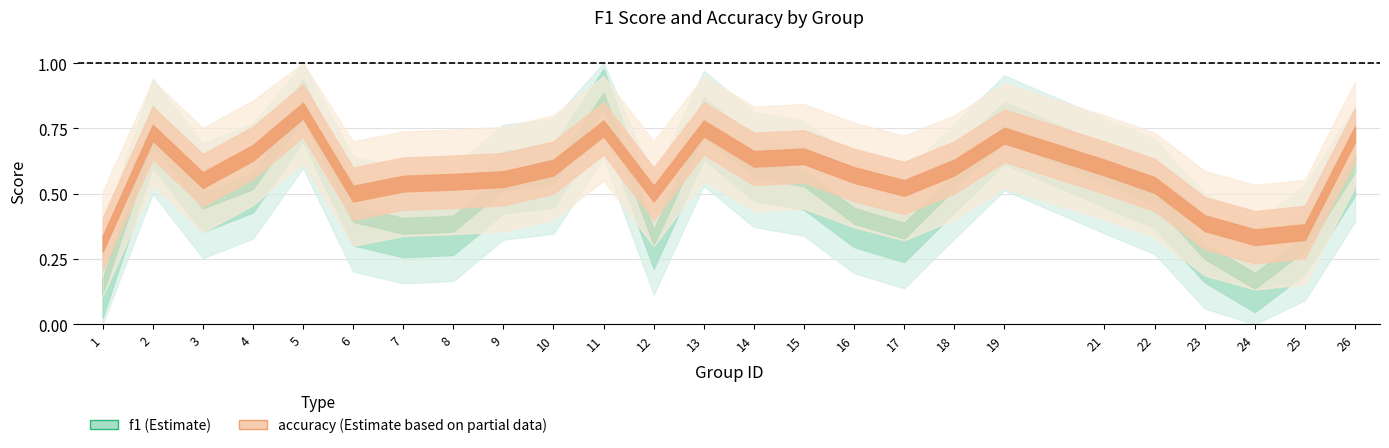

Reading left to right, transcribe all the data shown in this chart.

f1: 0.1	0.7	0.5	0.5	0.8	0.4	0.4	0.4	0.5	0.6	0.9	0.3	0.8	0.6	0.6	0.4	0.4	0.5	0.7	0.6	0.5	0.3	0.2	0.3	0.6
accuracy: 0.3	0.7	0.6	0.7	0.8	0.5	0.5	0.5	0.6	0.6	0.8	0.5	0.8	0.6	0.6	0.6	0.5	0.6	0.7	0.6	0.5	0.4	0.3	0.4	0.7